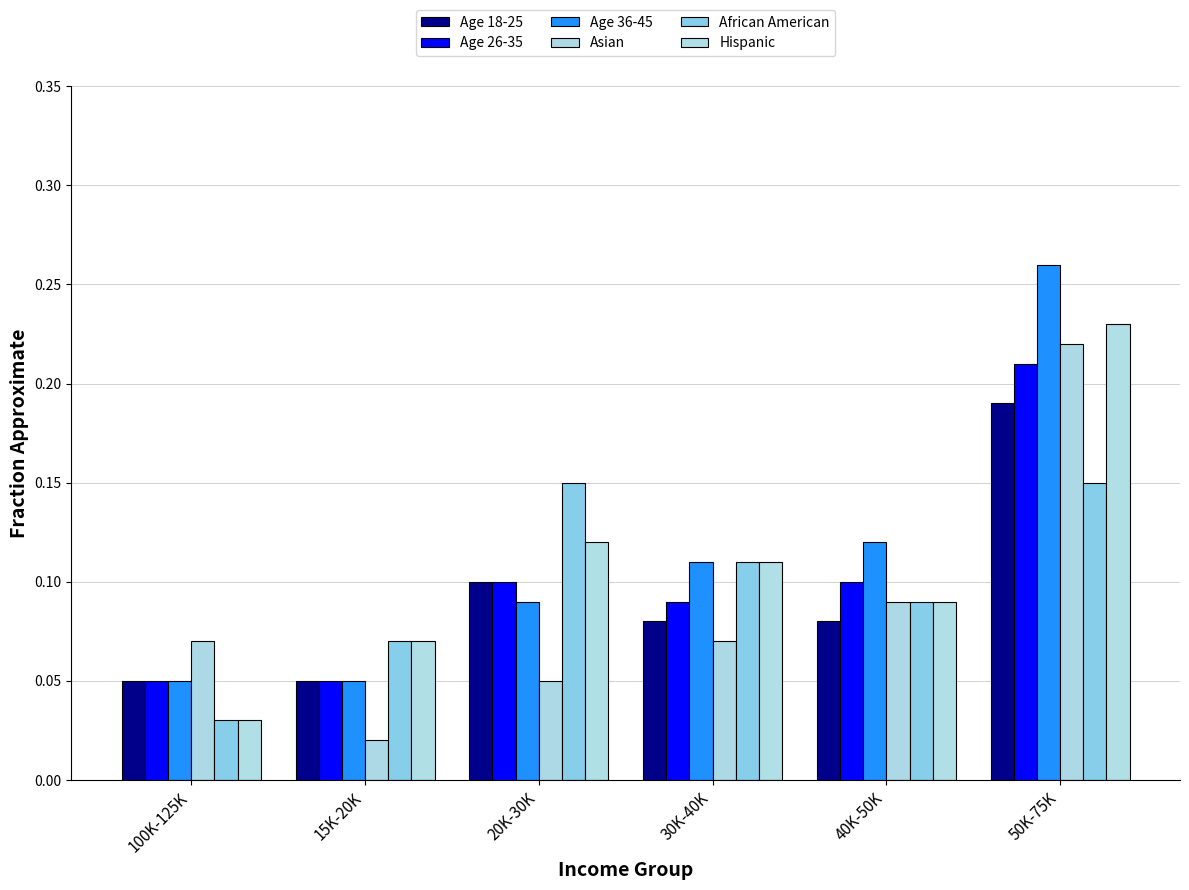

The value of Ethnicity | African American | Target % at 20K-30K is 0.1. True or false?

True